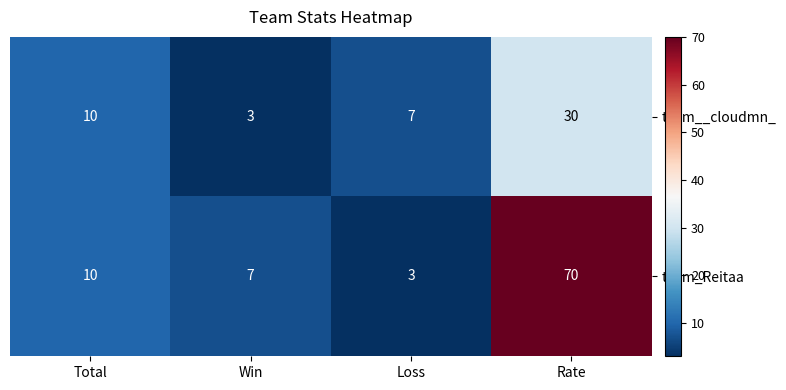

At which category does the chart reach its peak across all series?

Rate